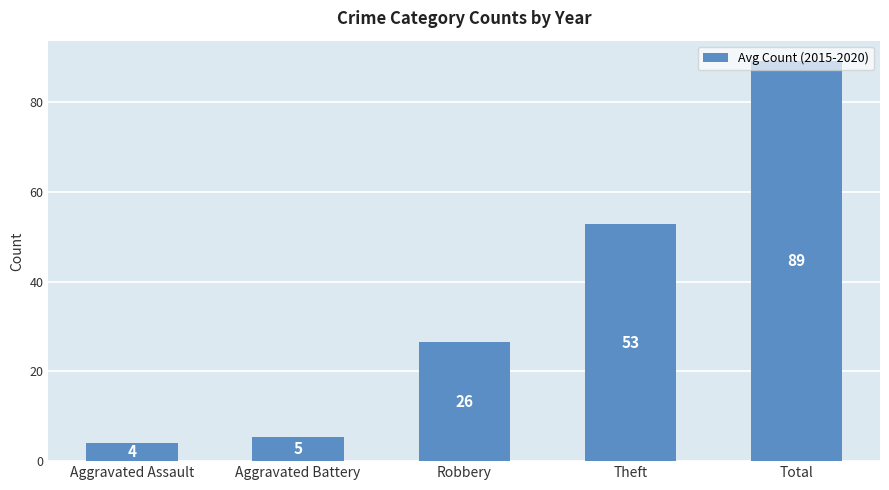

Read the value at Theft.

52.8